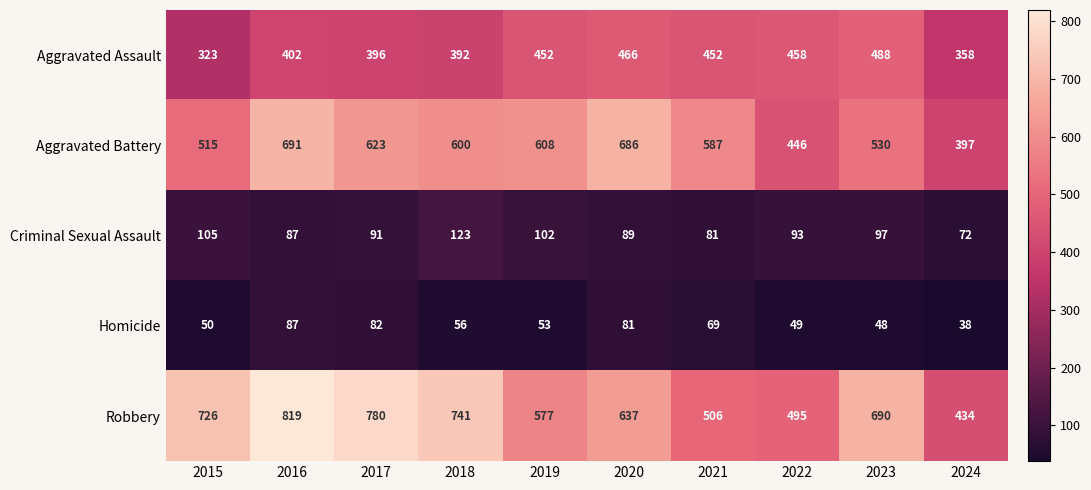

Which series has the largest range (max minus min)?

Robbery